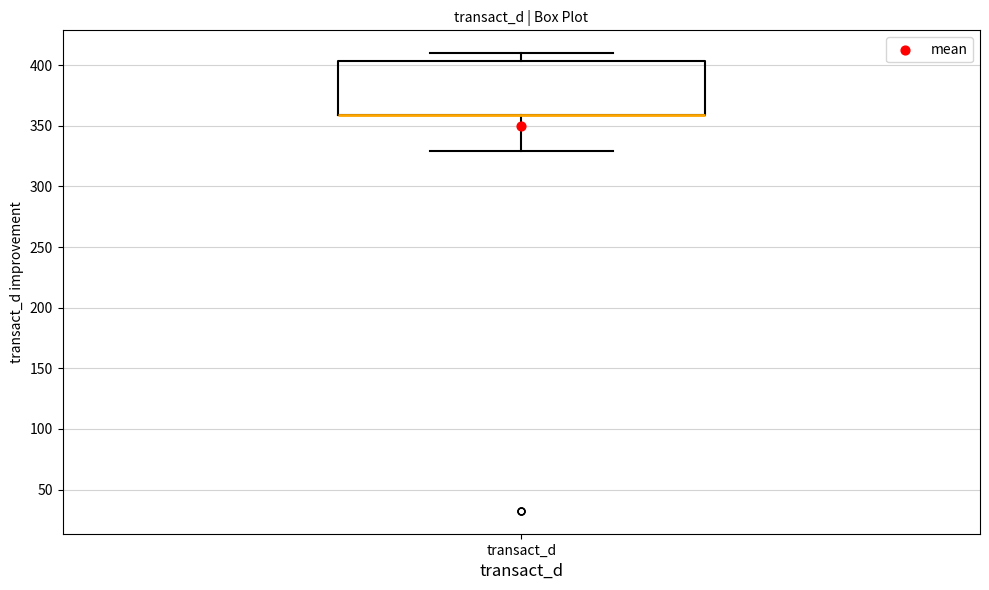

Read this box plot against the y-axis: the position of the median line, the range covered by the box, and the ends of both whiskers. The values are not printed on the chart, so give them approximately, as read against the axis.

median 360 (drawn on the box's lower edge), box 360 to 405, whiskers 330 to 410